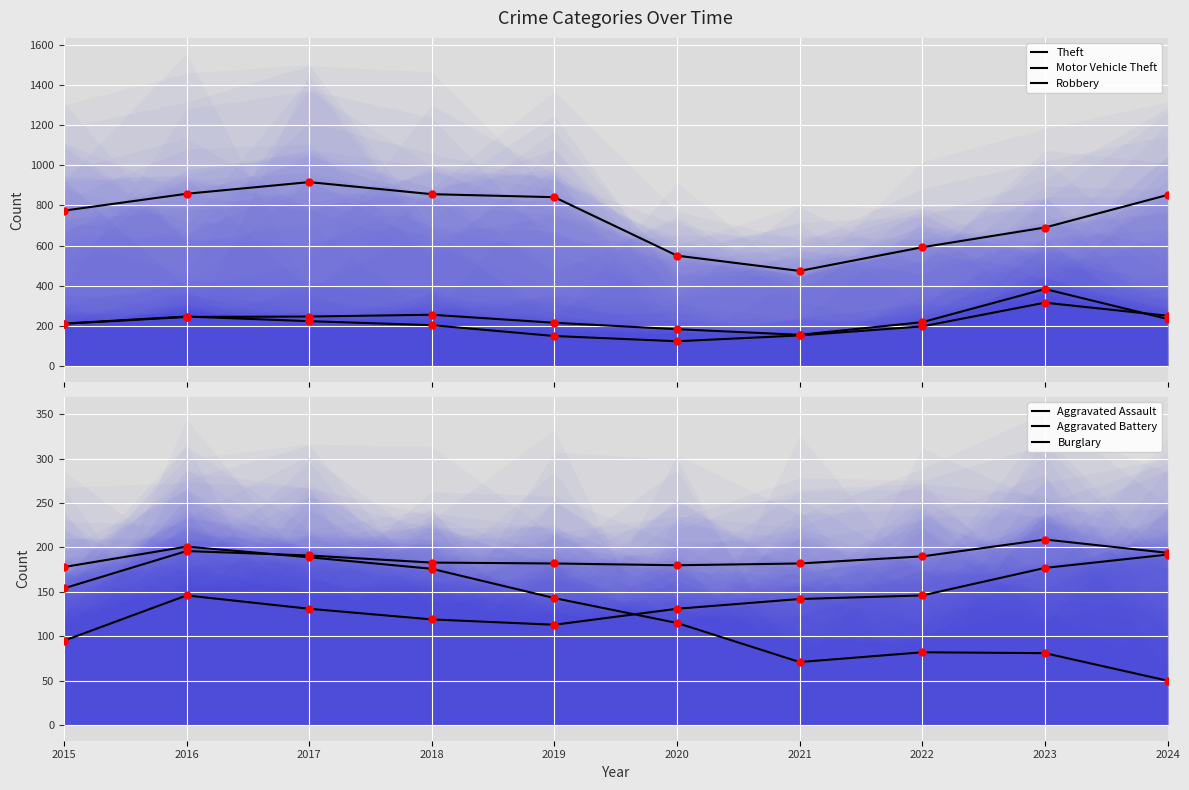

At how many categories does at least one series exceed 606?

7